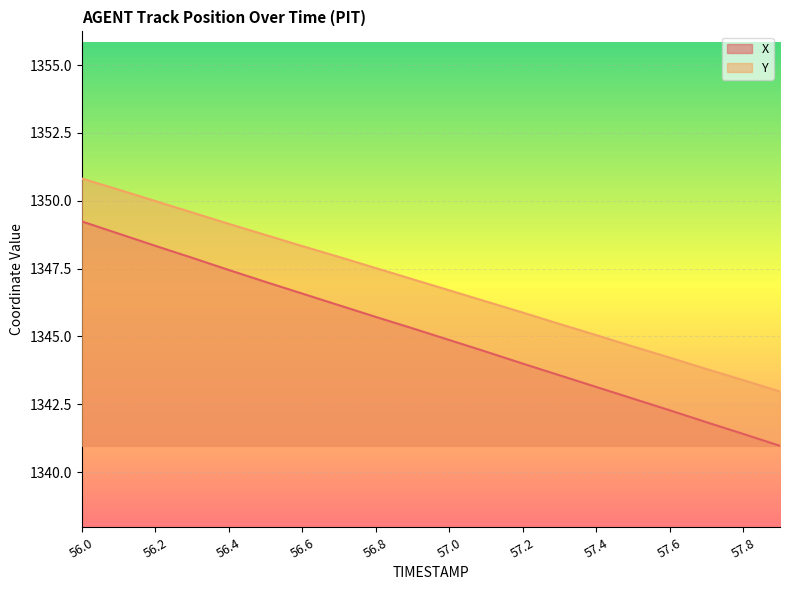

True or false: X and Y cross at least once.

False